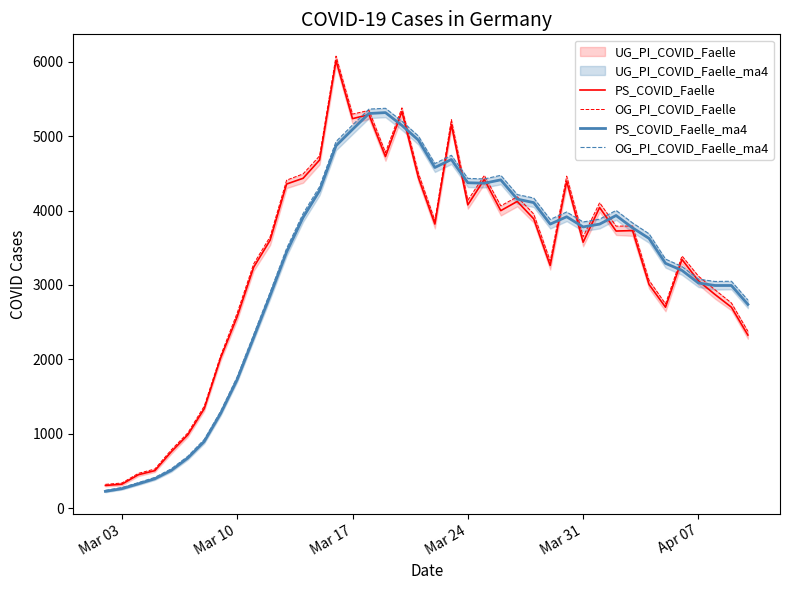

What is the lowest value of the PS_COVID_Faelle_ma4 series?

225